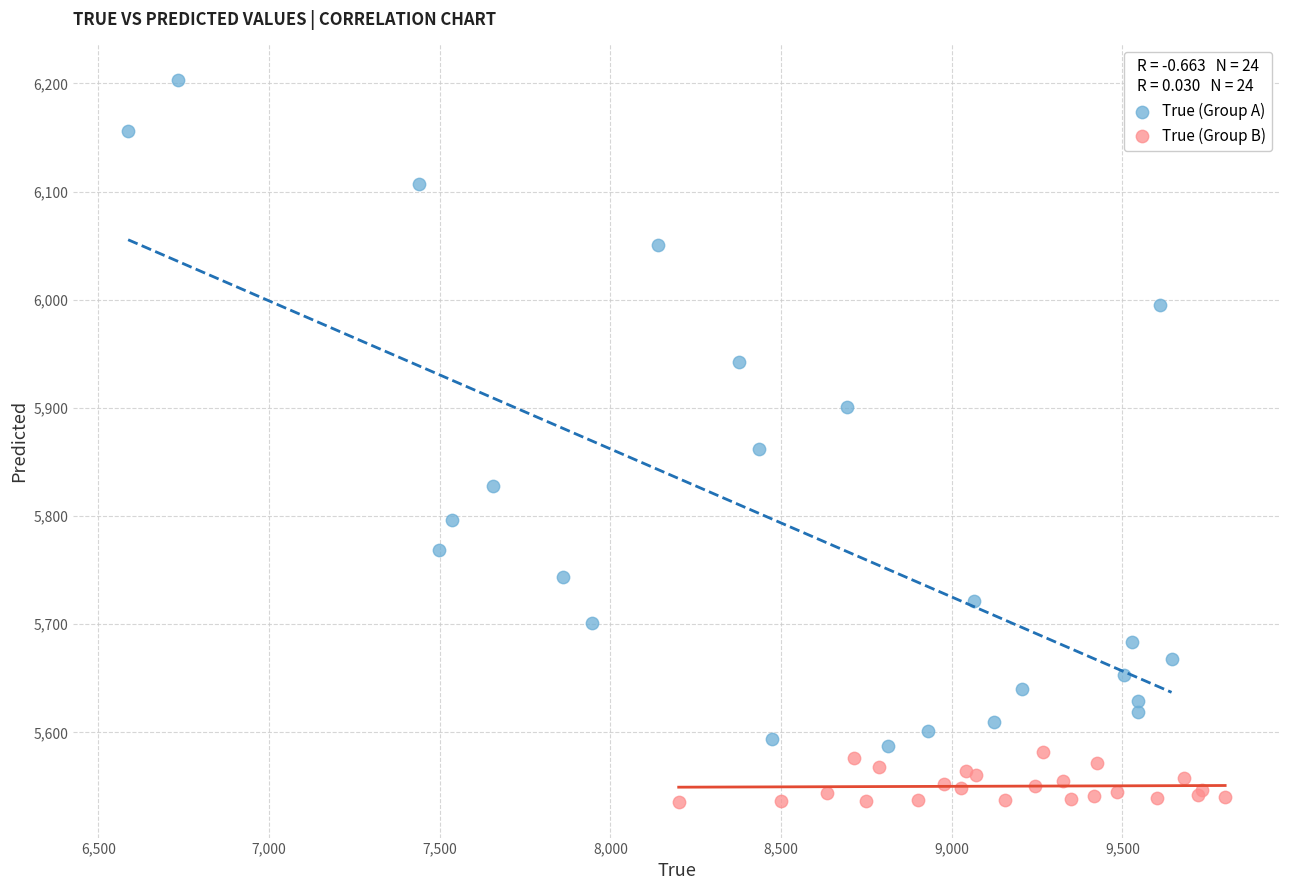

Which series reaches the maximum Y coordinate?

True (Group A)